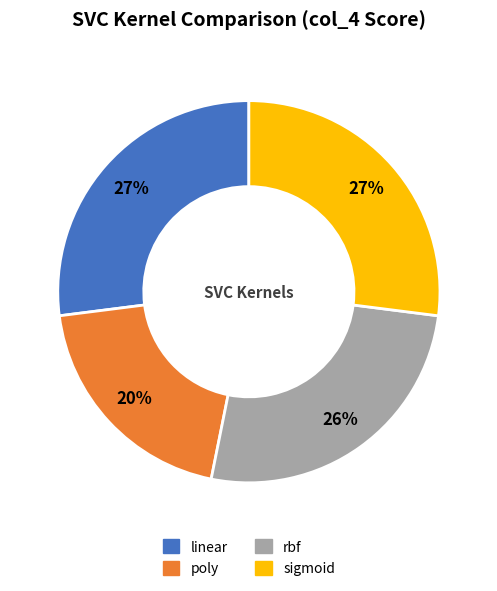

Which slice is the smallest?

poly